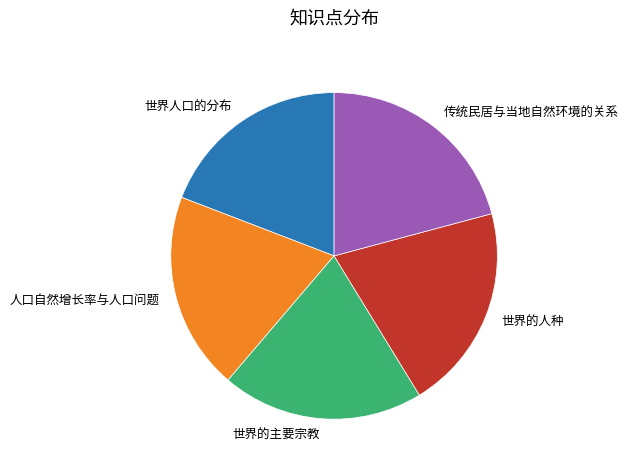

Does 人口自然增长率与人口问题 account for over 50% of the chart?

No